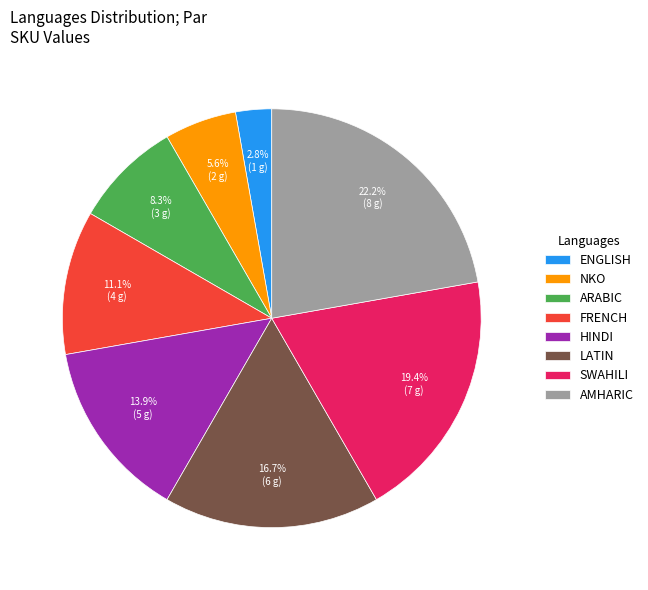

The NKO slice represents 6% of the pie. True or false?

True